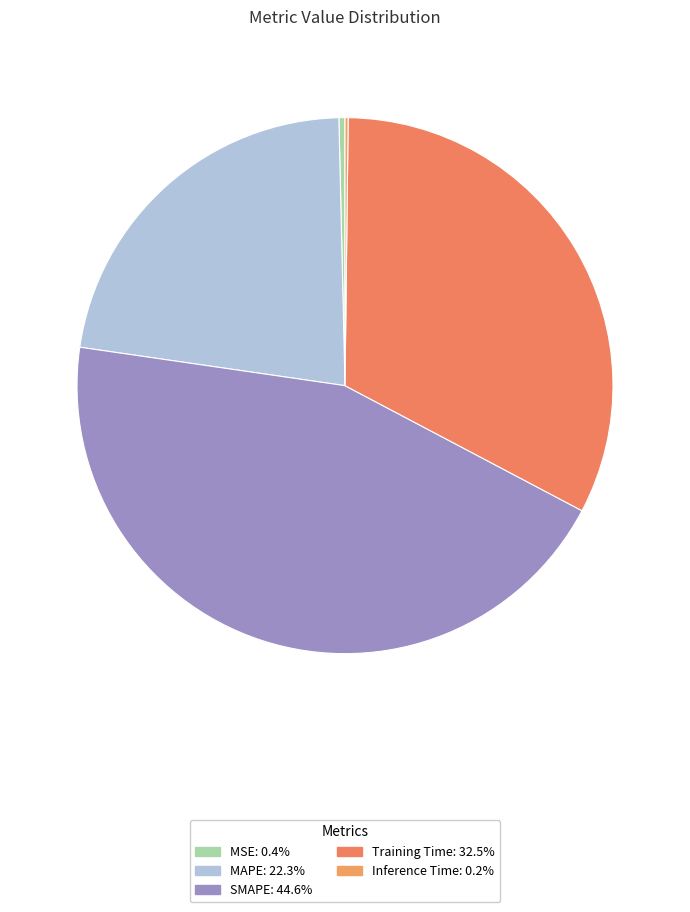

Does any single category account for the majority?

No